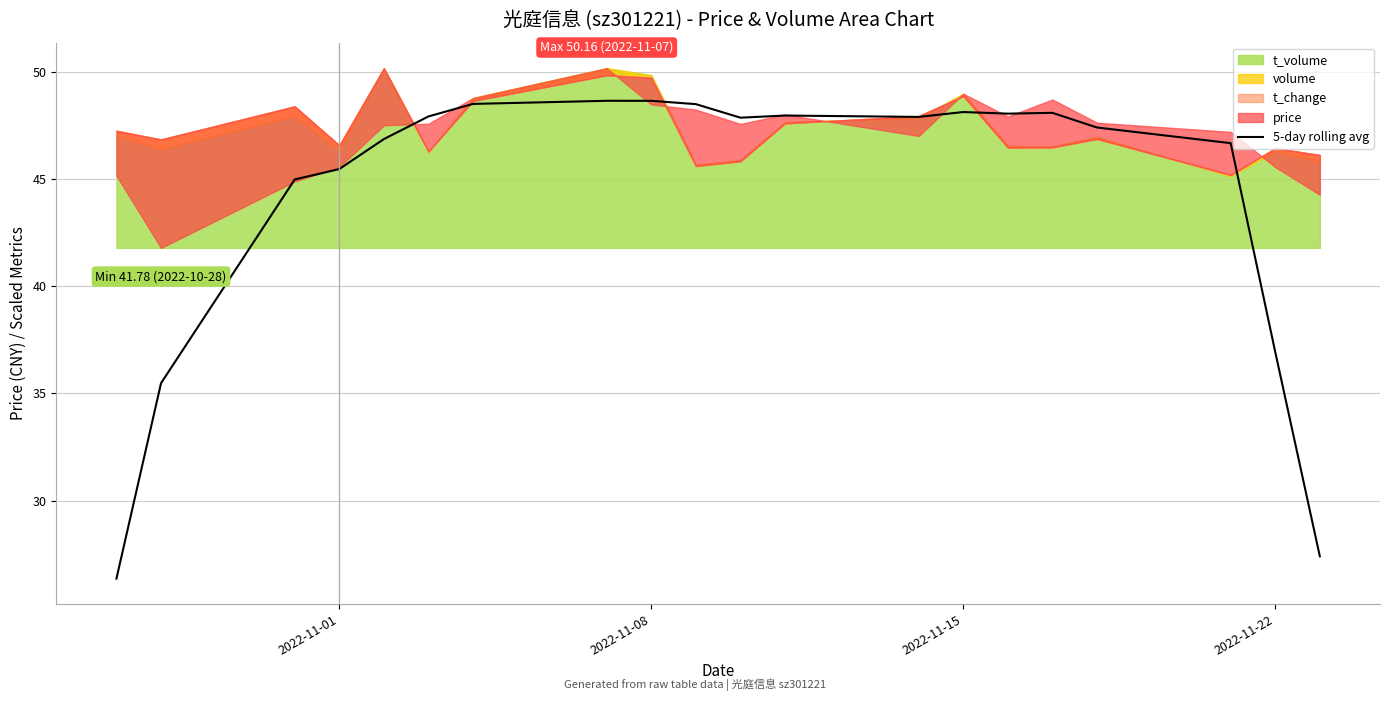

True or false: 5-day rolling avg has a value of 77.2 at 2022-11-08.

False